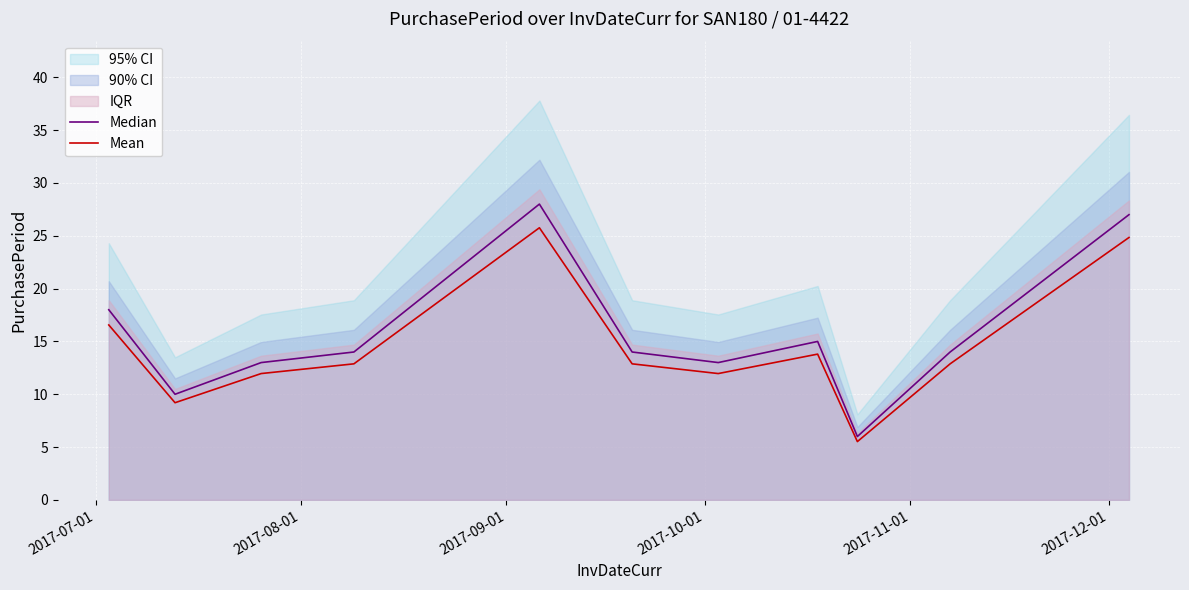

What is the minimum value for Mean?

5.5